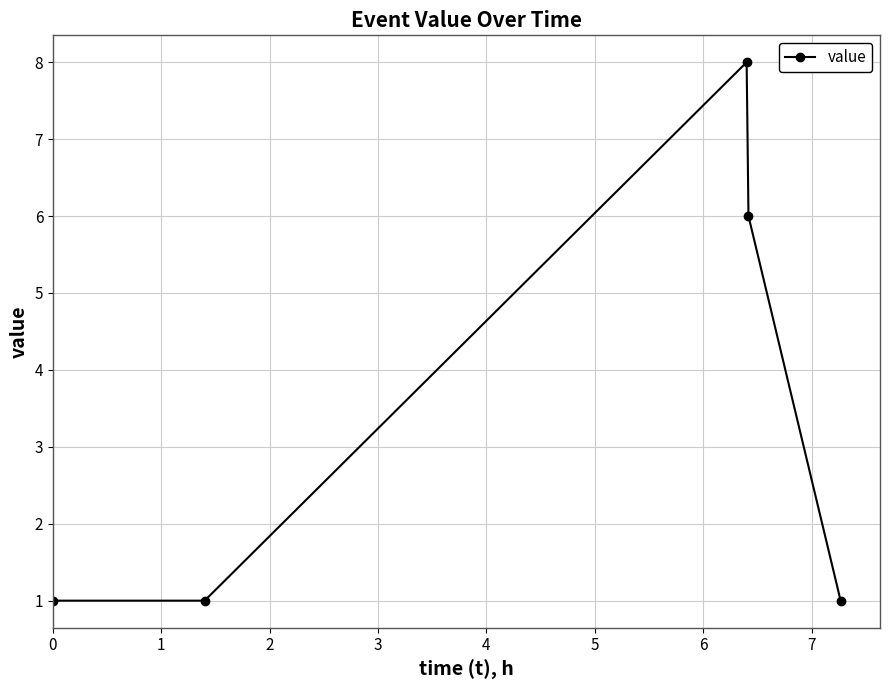

Reading left to right, list all the values displayed in this chart.

1	1	8	6	1